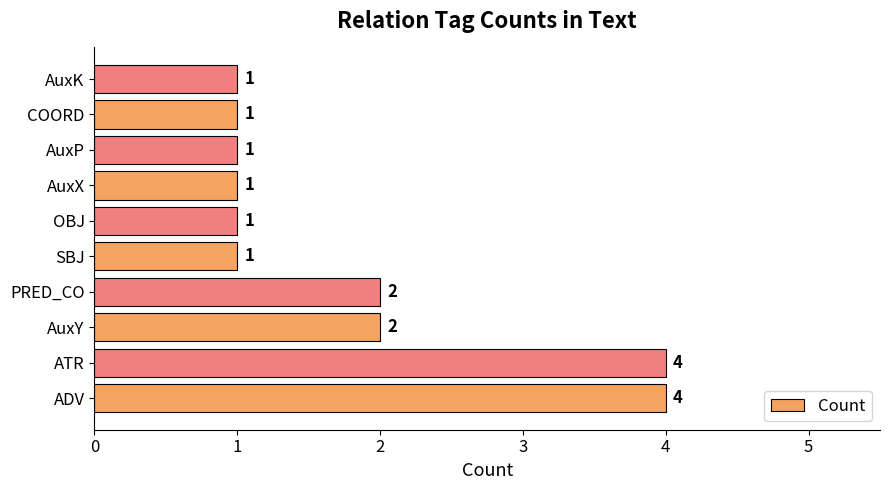

The value at PRED_CO is 2. True or false?

True